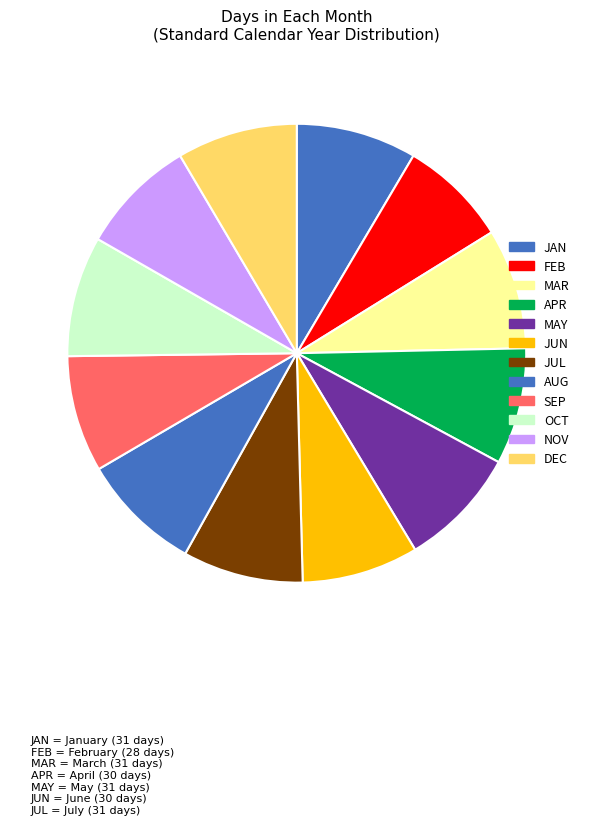

Is there any slice that represents more than half of the pie?

No